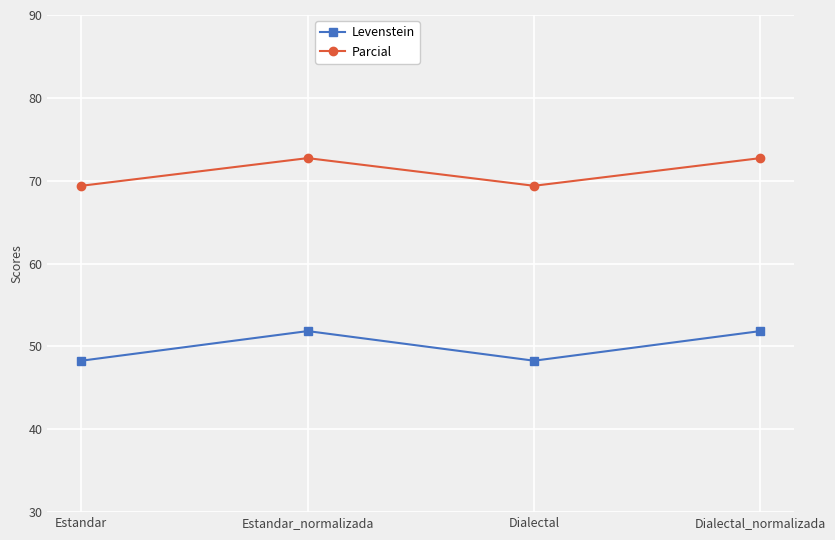

At which category does Levenstein reach its first local valley?

Dialectal